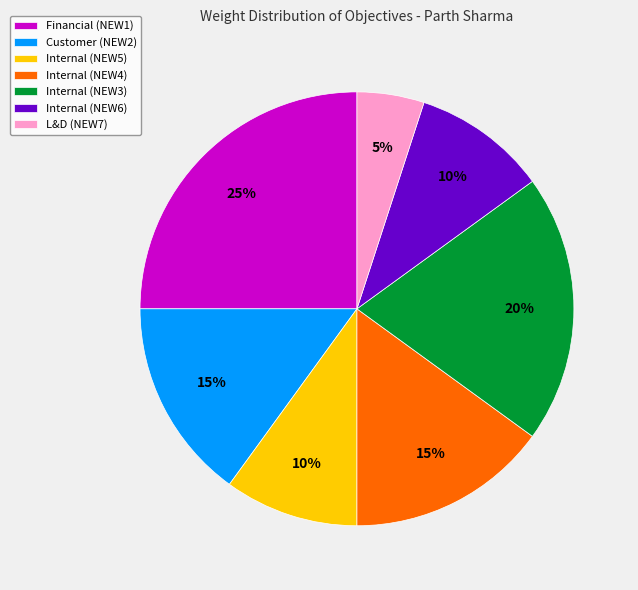

Count the number of slices in the pie.

7